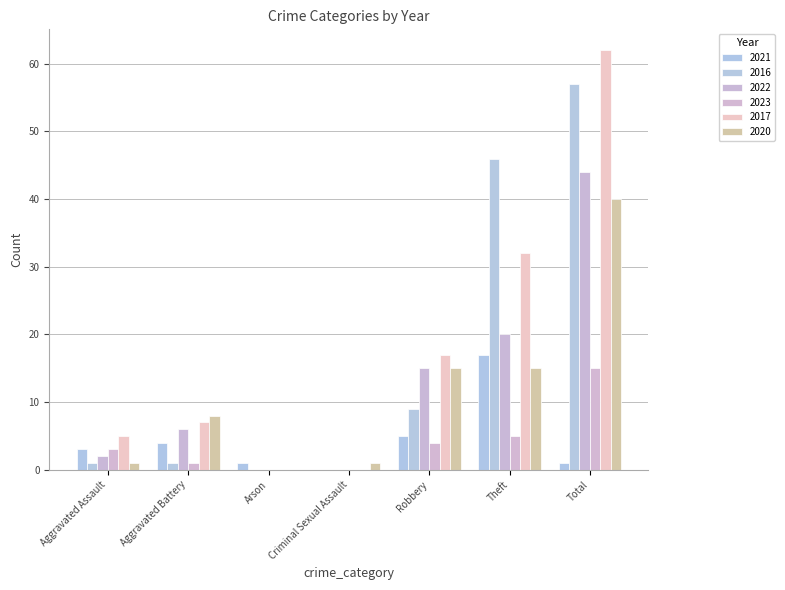

What is the label of the 4th bar from the right?

Criminal Sexual Assault